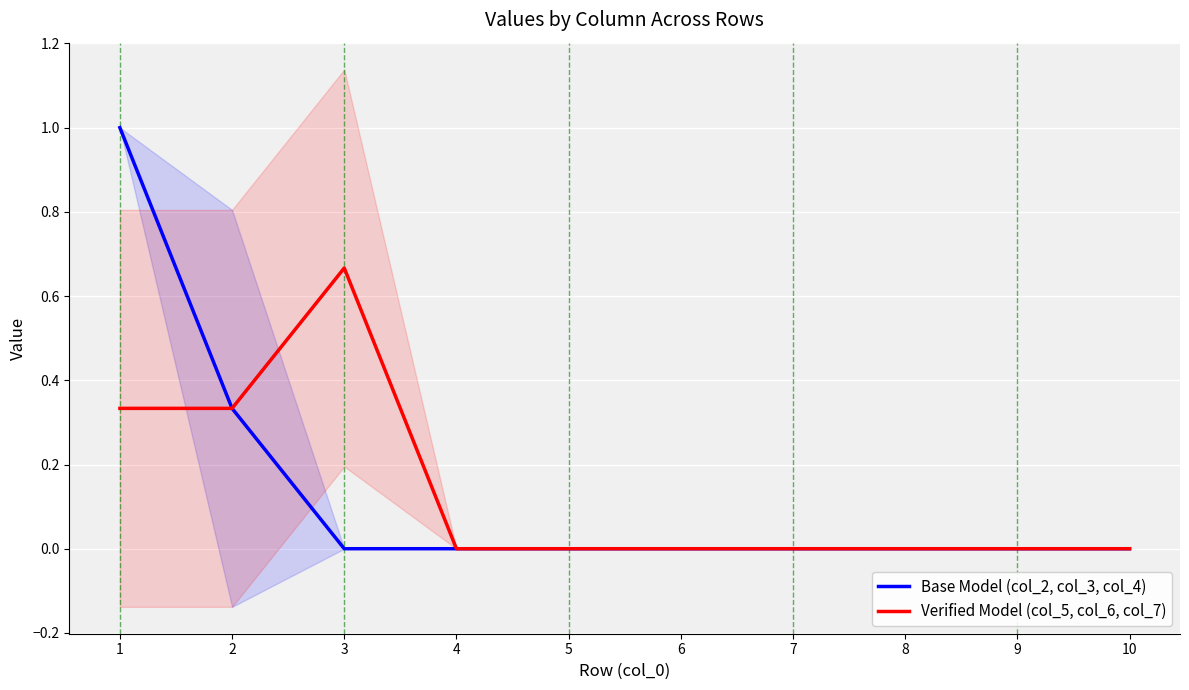

What is the highest value of the Base Model (col_2, col_3, col_4) series?

1.0